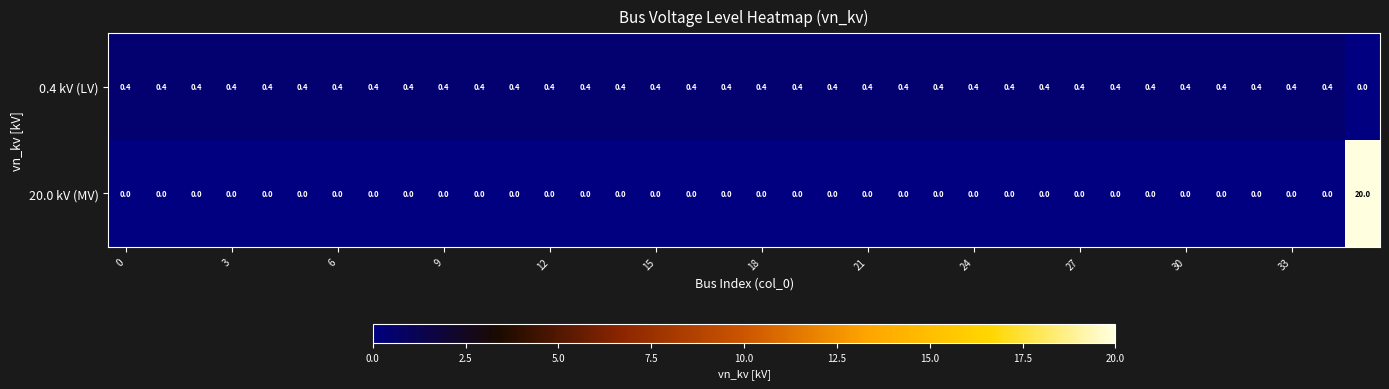

Which series has the largest range (max minus min)?

20.0 kV (MV)